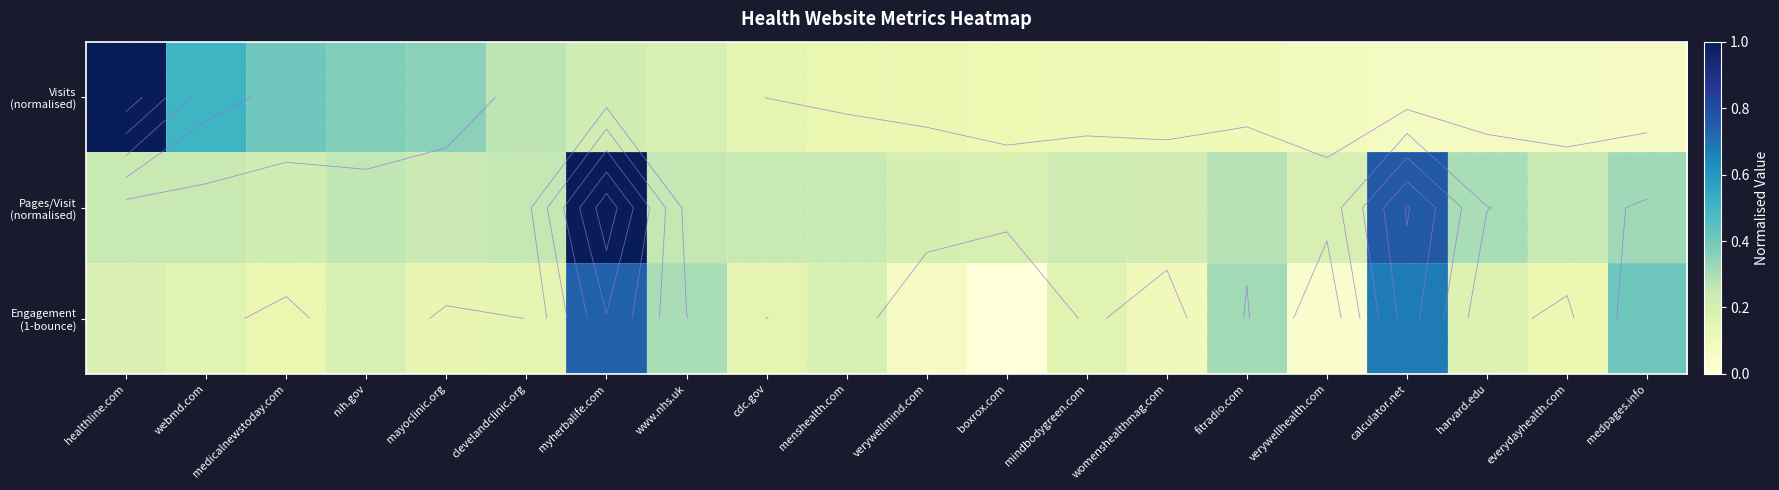

Which series has the widest spread of values?

Visits (normalised)